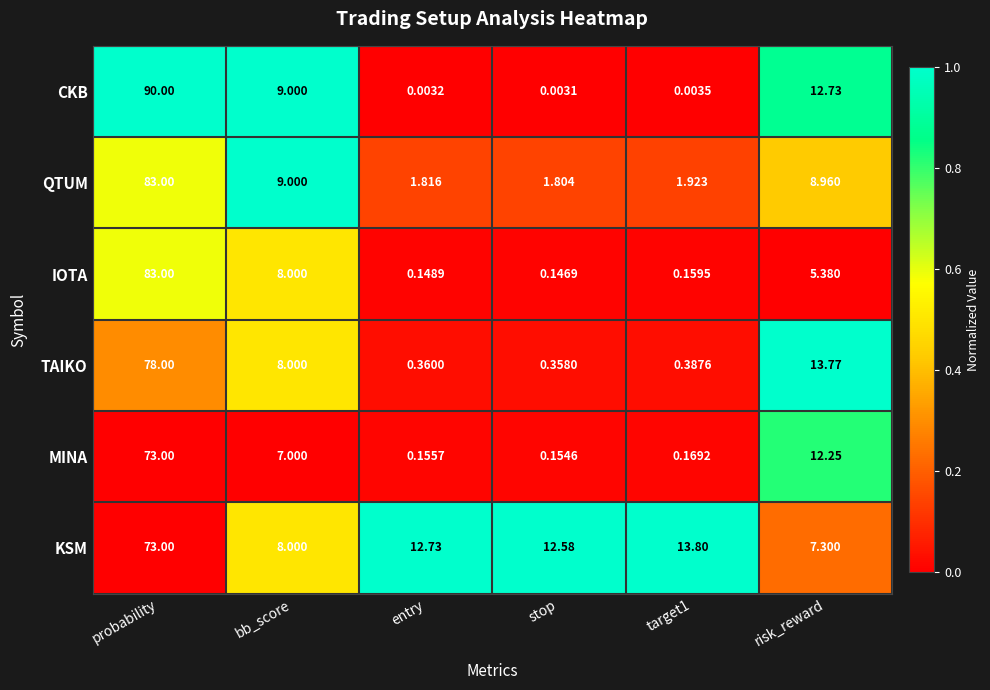

What is the difference between the highest and lowest values at bb_score?

2.0